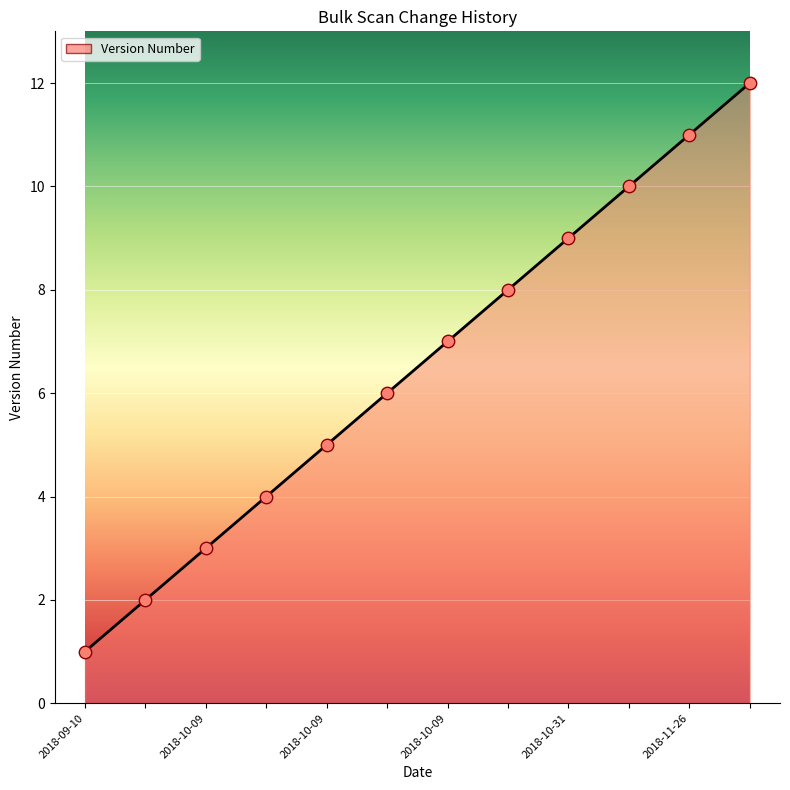

What is the greatest value displayed?

12